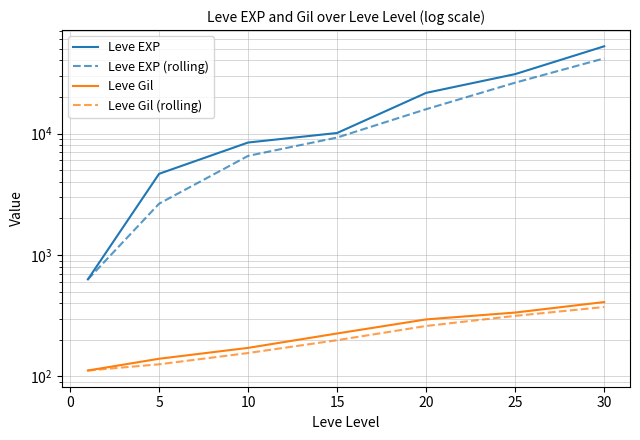

Which series has the largest range (max minus min)?

Leve EXP